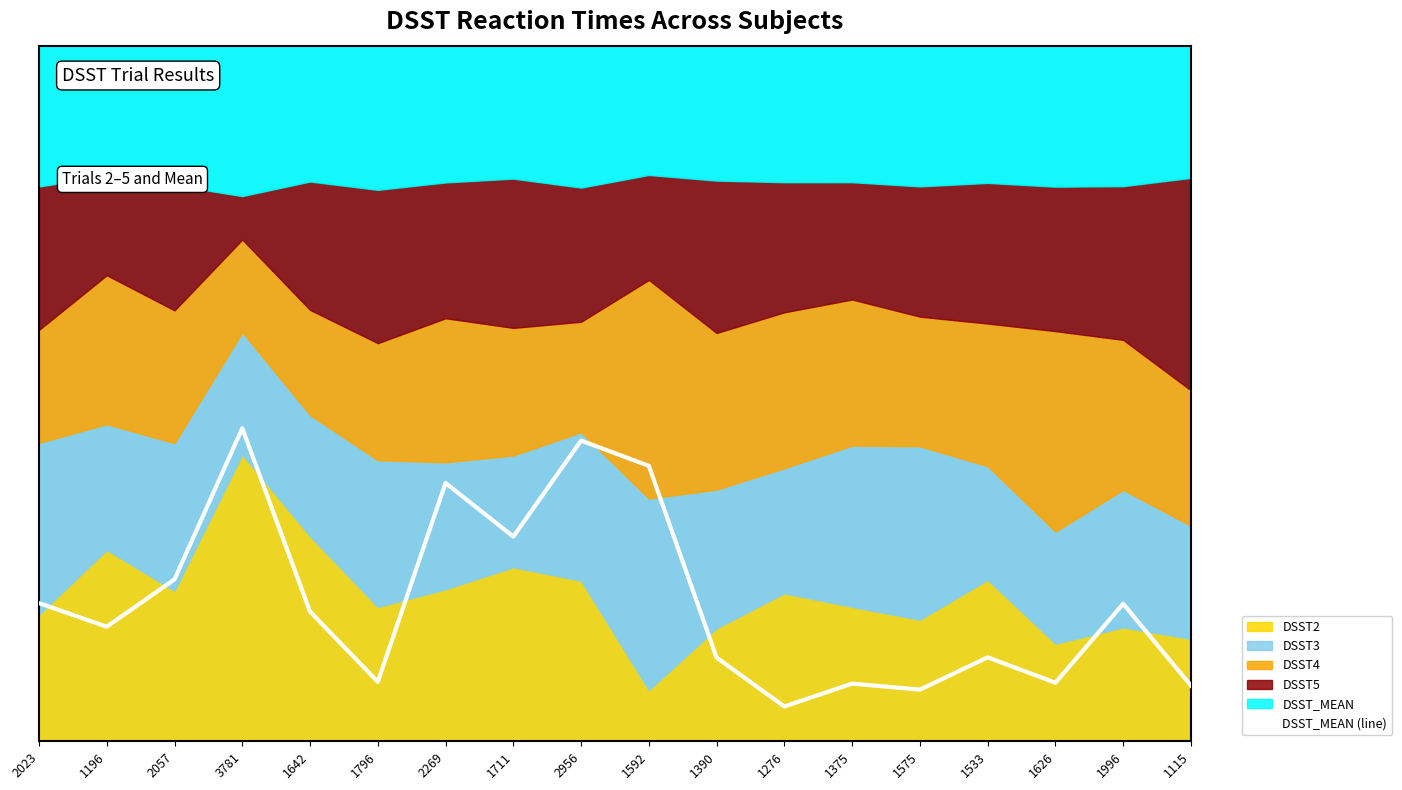

List the labels in order of value, smallest first.

1276, 1575, 1115, 1375, 1626, 1796, 1390, 1533, 1196, 1642, 1996, 2023, 2057, 1711, 2269, 1592, 2956, 3781